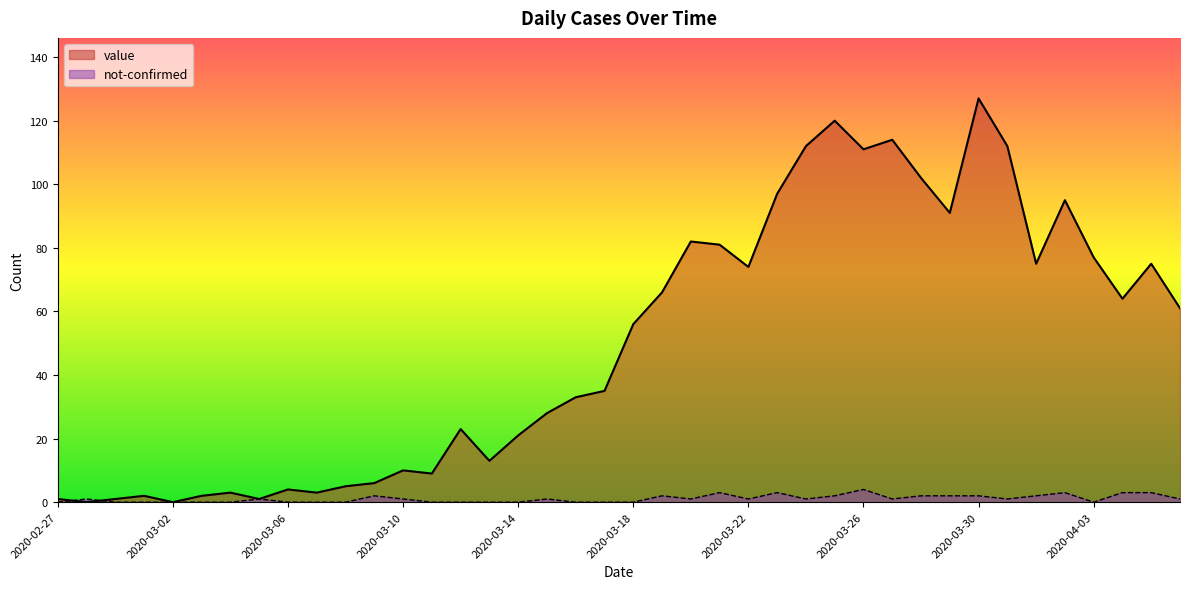

What is the value of the value point at the 24th from the left?

81